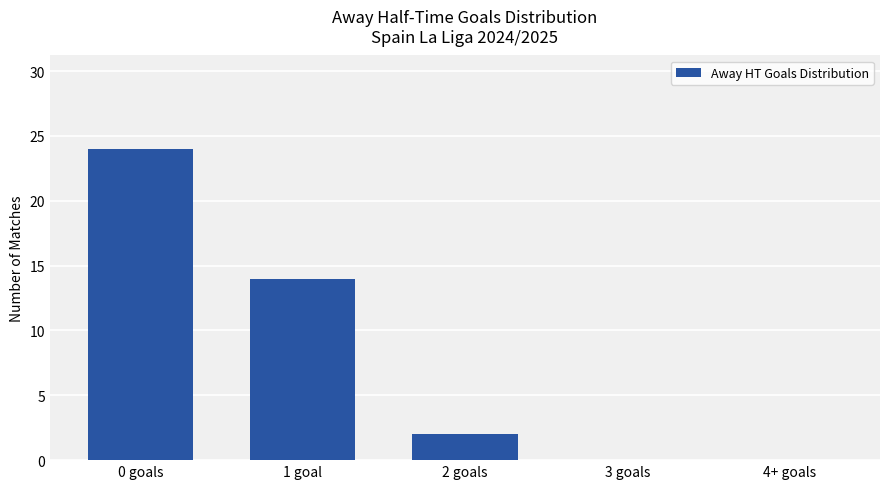

How many data points does each series have?

5